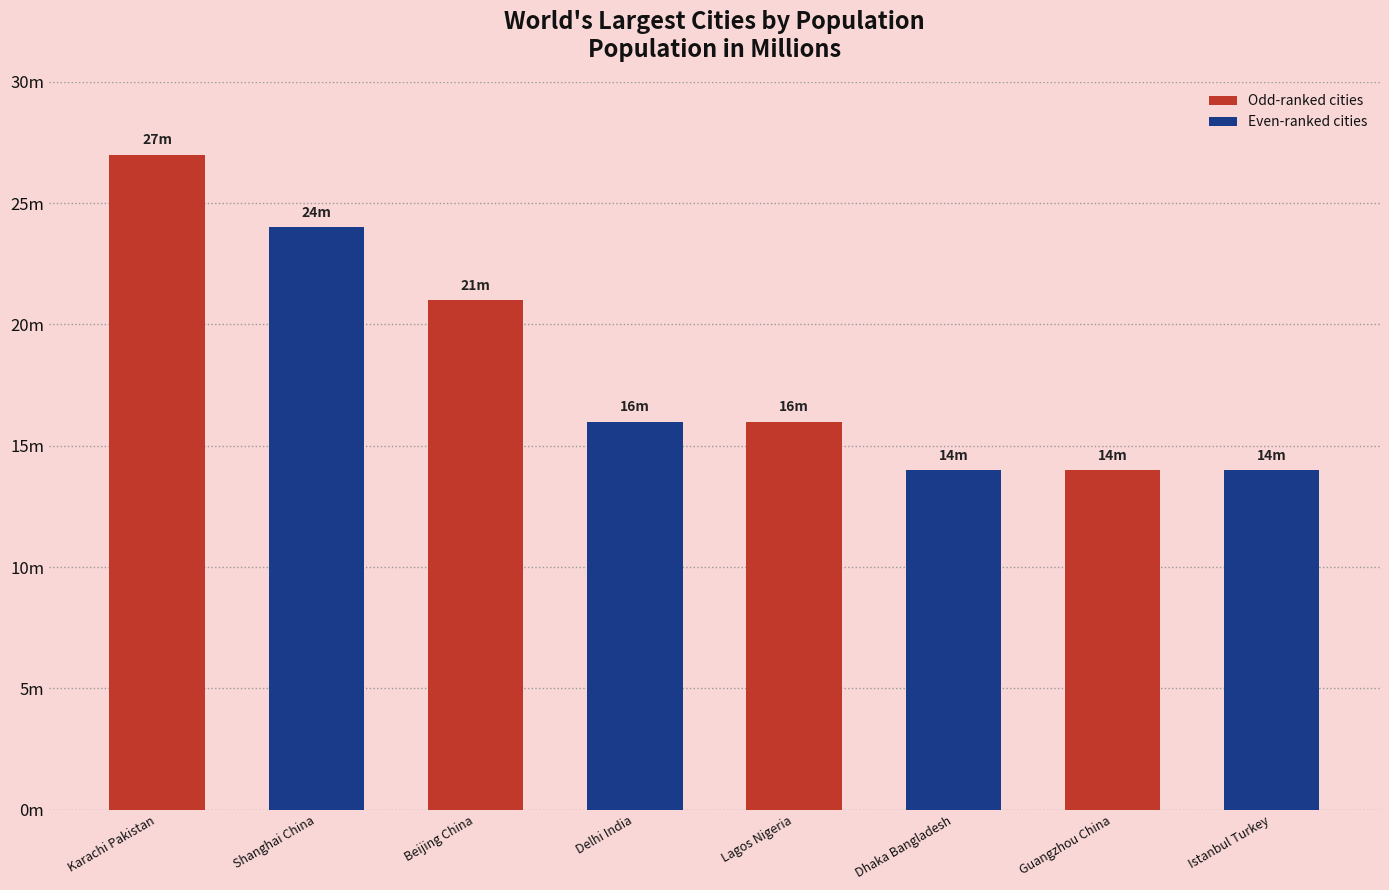

Does the chart contain any negative values?

No